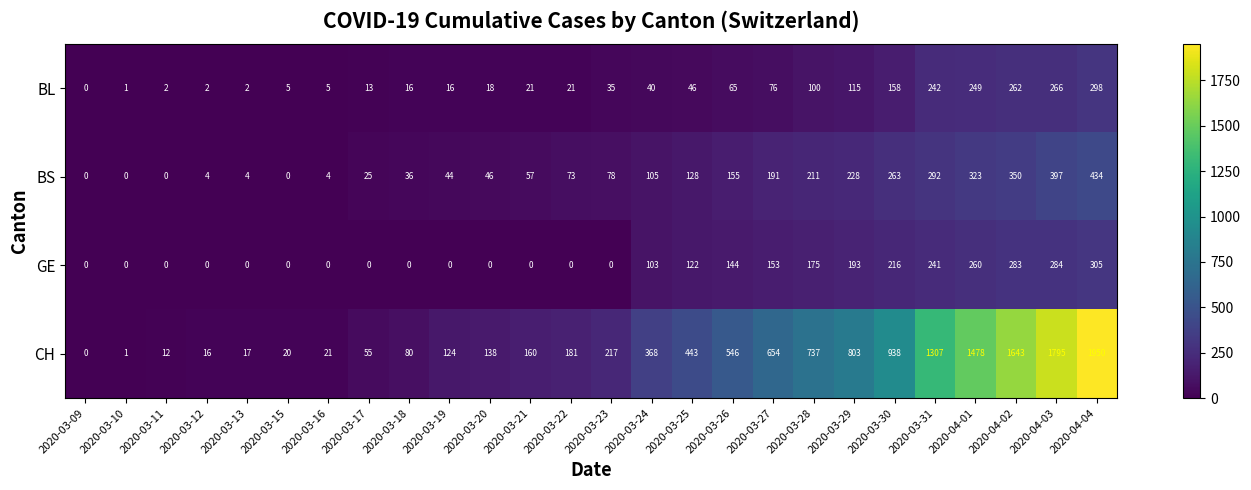

What is the highest value of the BS series?

434